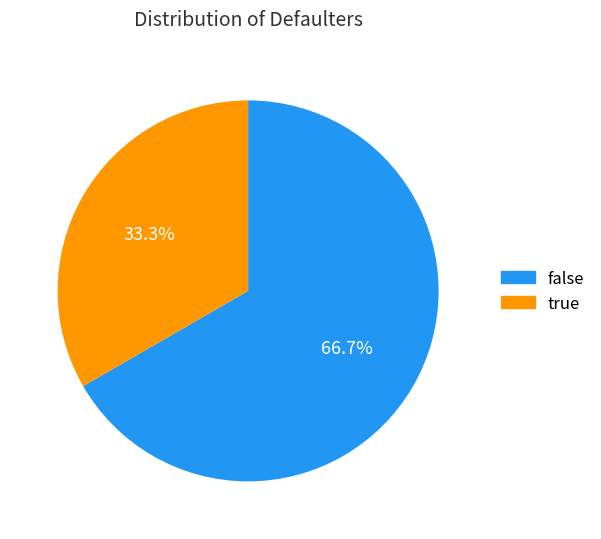

What percentage do false and true together represent?

100.0%